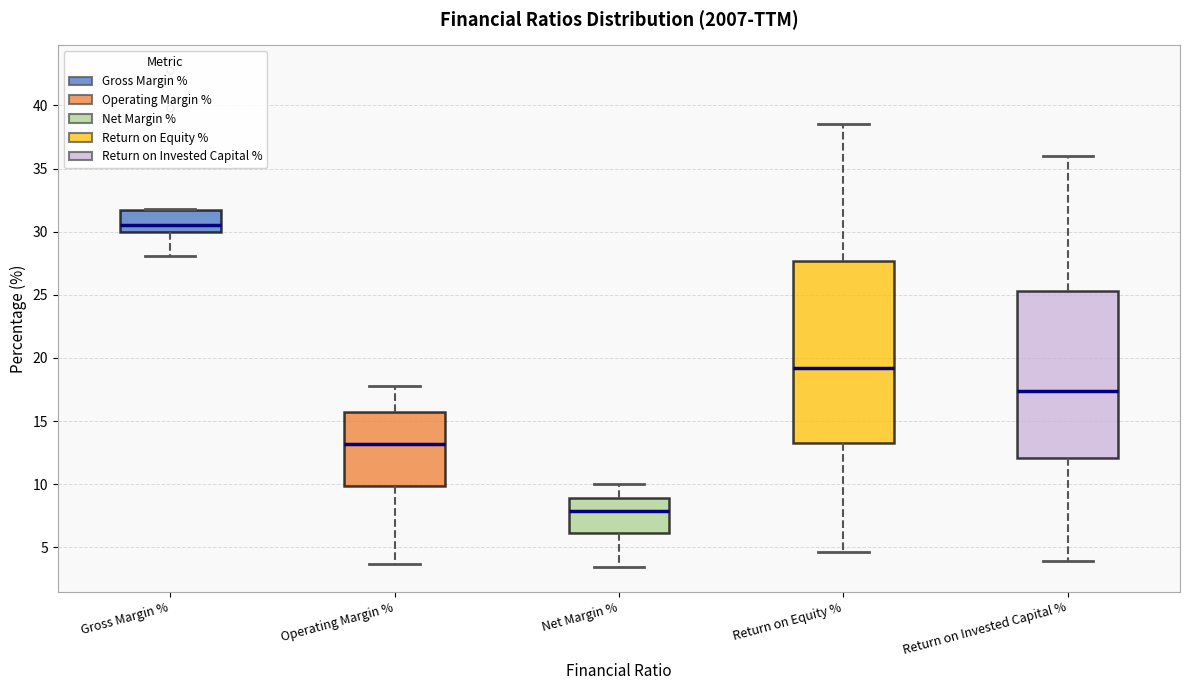

Reading left to right, transcribe this box plot: for each box, give where its median line is, the range the box spans, and where its two whiskers end, as read against the y-axis. The values are not printed on the chart, so give them approximately, as read against the axis.

Gross Margin %: median 30.5, box 30.0 to 31.5, whiskers 28.0 to 32.0
Operating Margin %: median 13.0, box 10.0 to 16.0, whiskers 3.5 to 18.0
Net Margin %: median 8.0, box 6.0 to 9.0, whiskers 3.5 to 10.0
Return on Equity %: median 19.0, box 13.5 to 27.5, whiskers 4.5 to 38.5
Return on Invested Capital %: median 17.5, box 12.0 to 25.5, whiskers 4.0 to 36.0